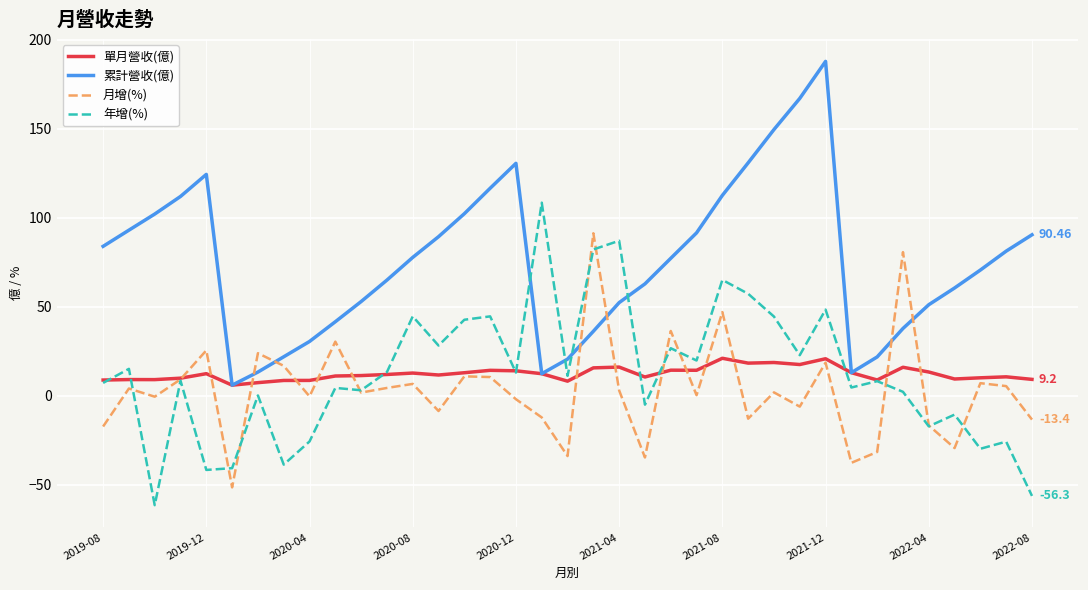

Which series has the largest total across all categories?

累計營收(億)